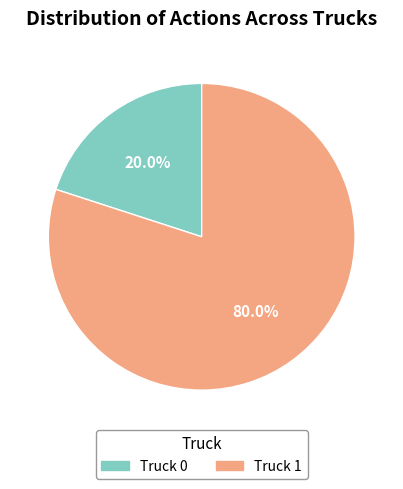

To the nearest percent, what is the average slice percentage?

50%